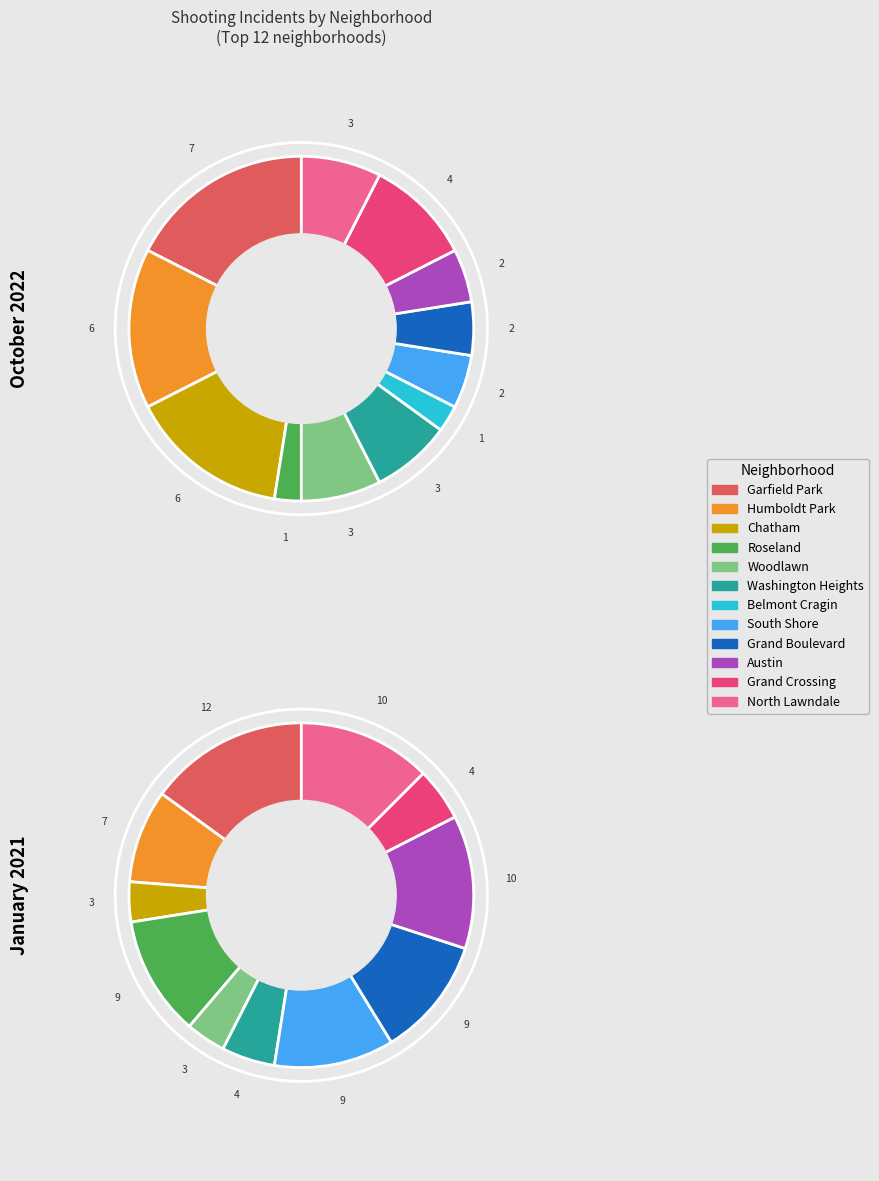

Count the number of slices in the pie.

12